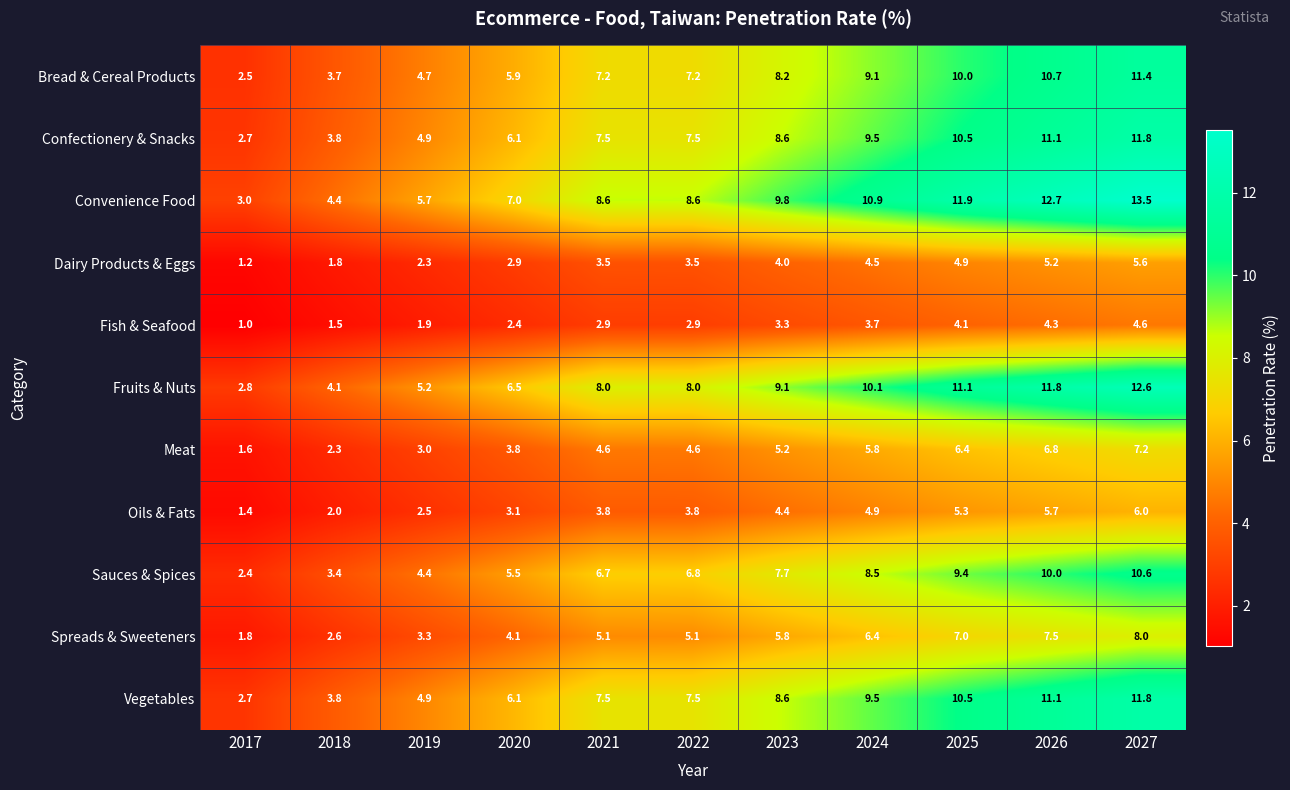

At which category is the sum across all series the highest?

2027